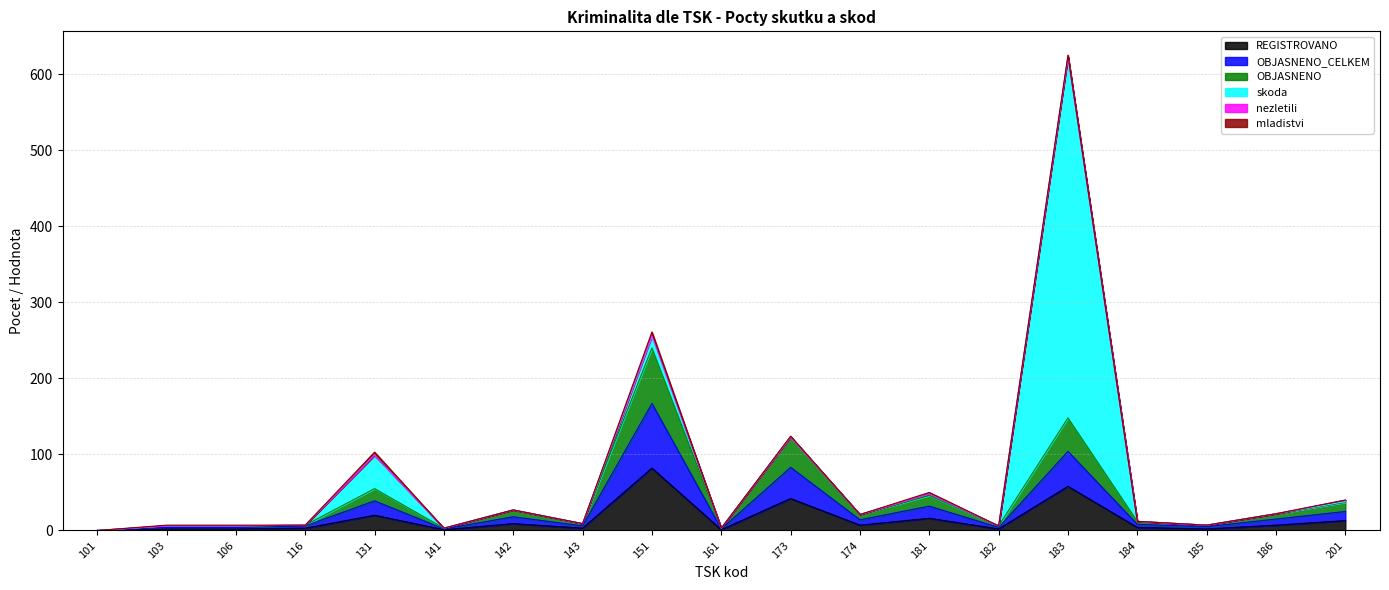

The value of REGISTROVANO at 101 is 0. True or false?

True